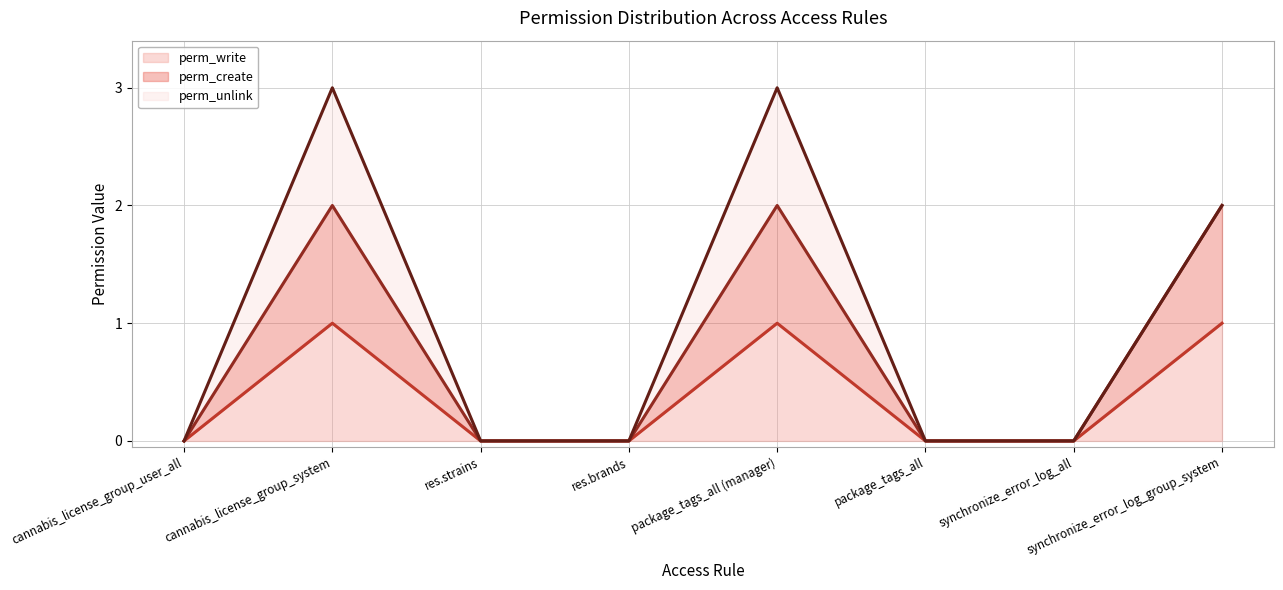

How many positive values does the perm_create series have?

3